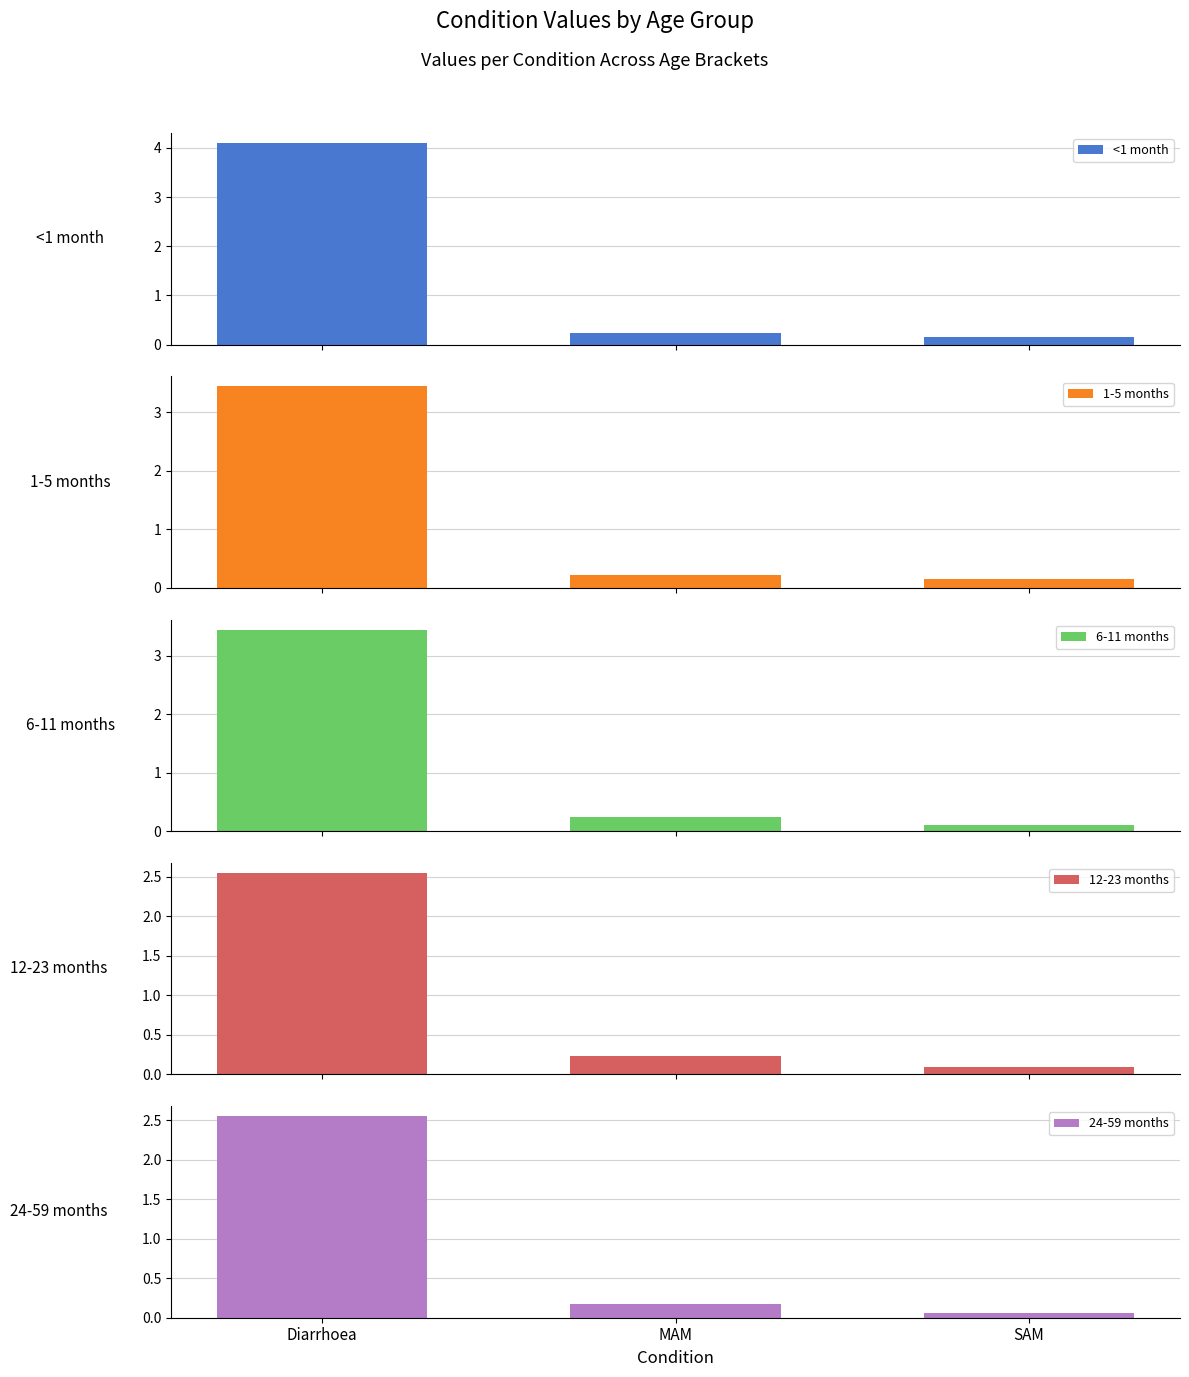

Which category has the highest value across all series?

Diarrhoea